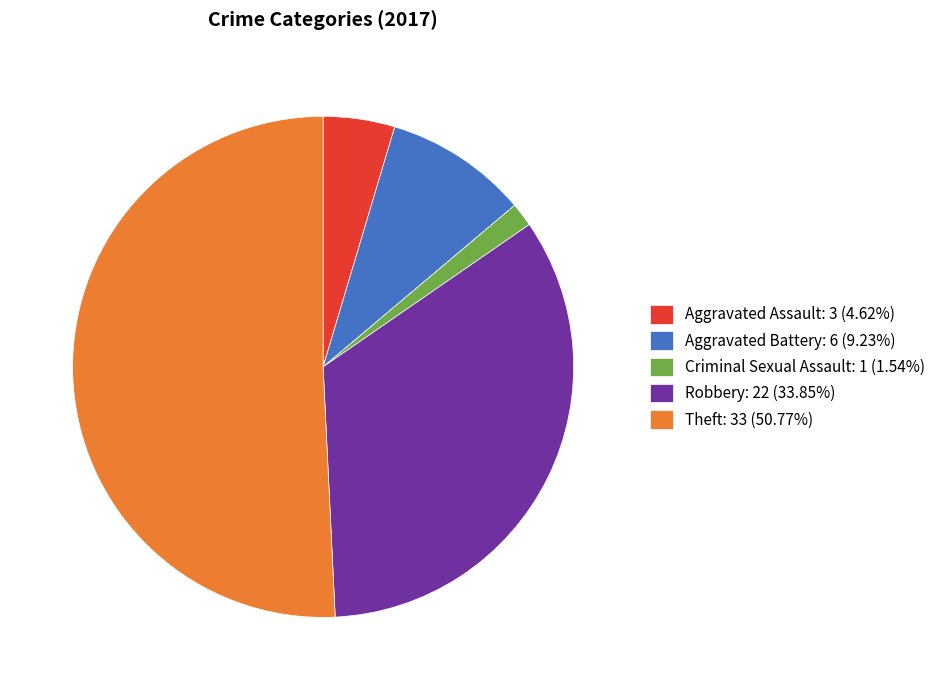

Is Theft the majority of the pie?

Yes